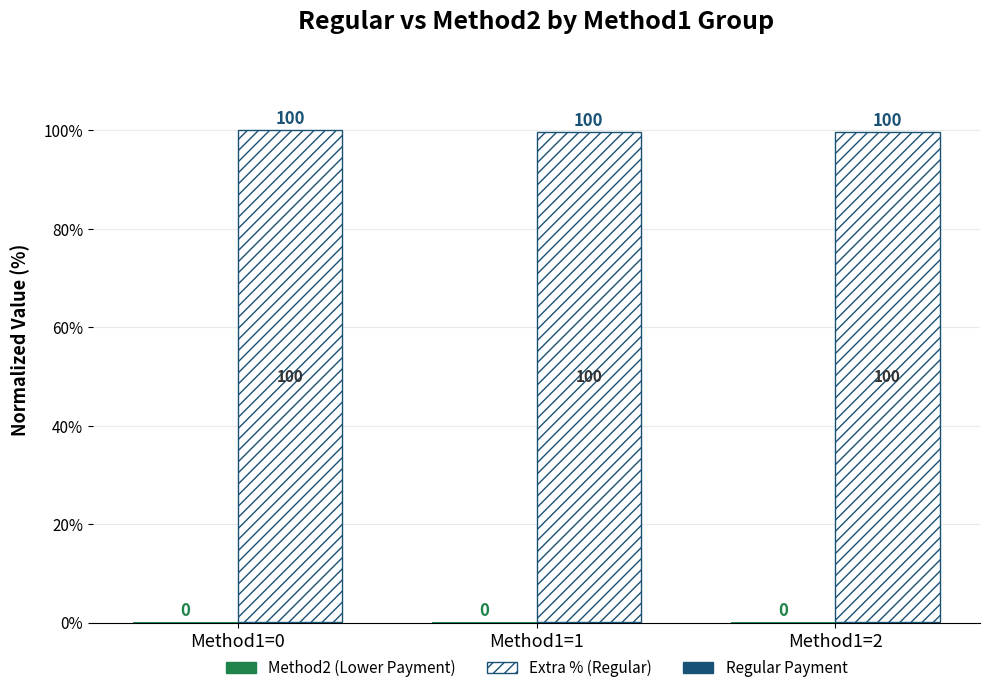

How many bars are there in total?

9